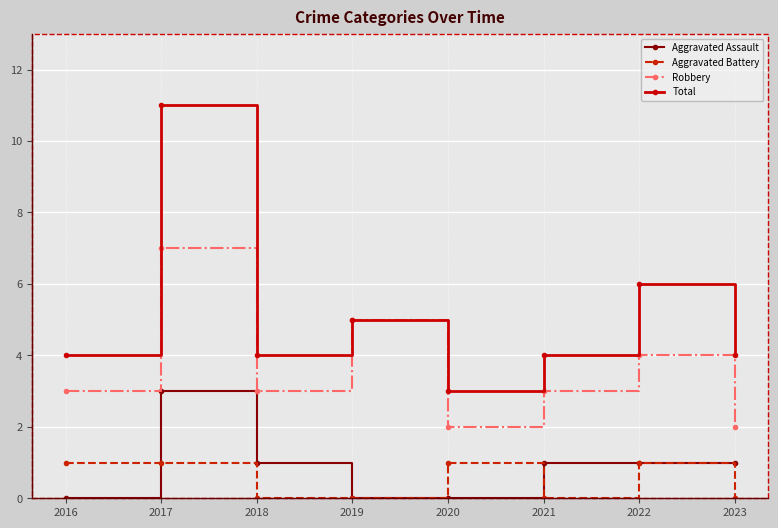

How many Robbery values are between 3 and 5?

5